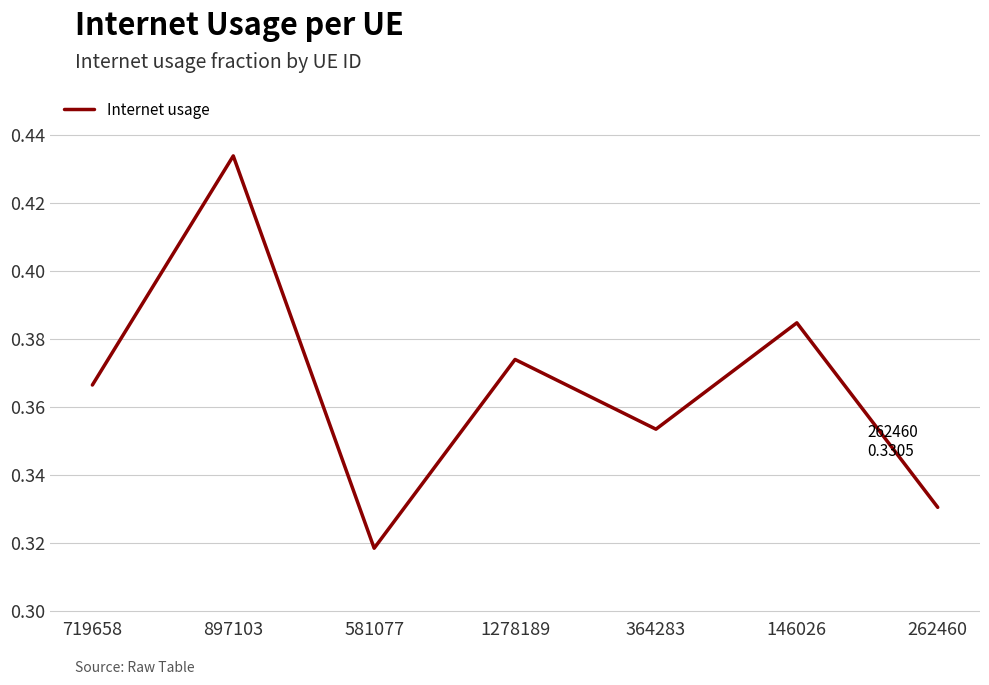

Where is the first local minimum?

581077